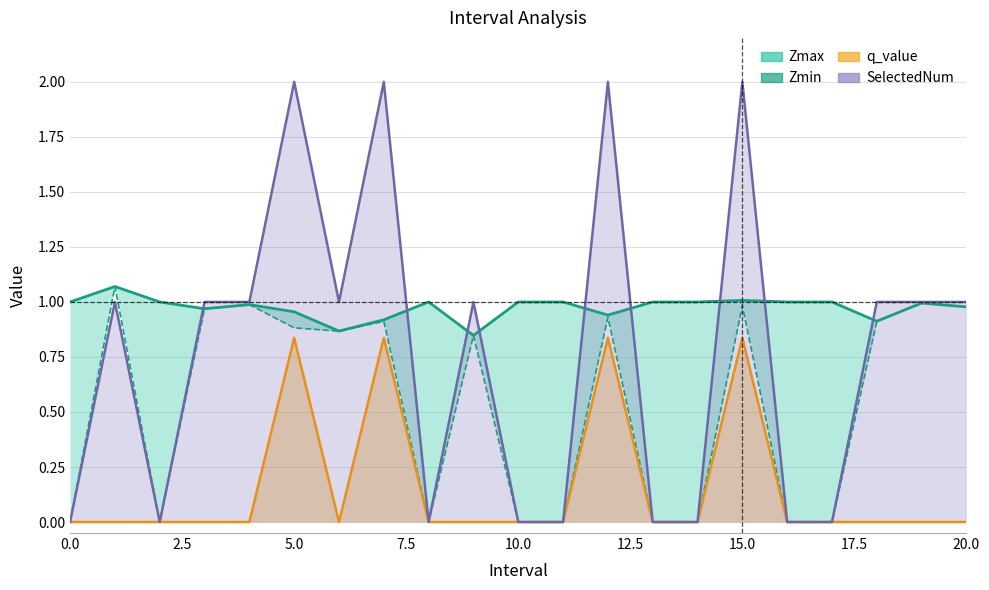

True or false: the data shows 1.0 at 19.

True